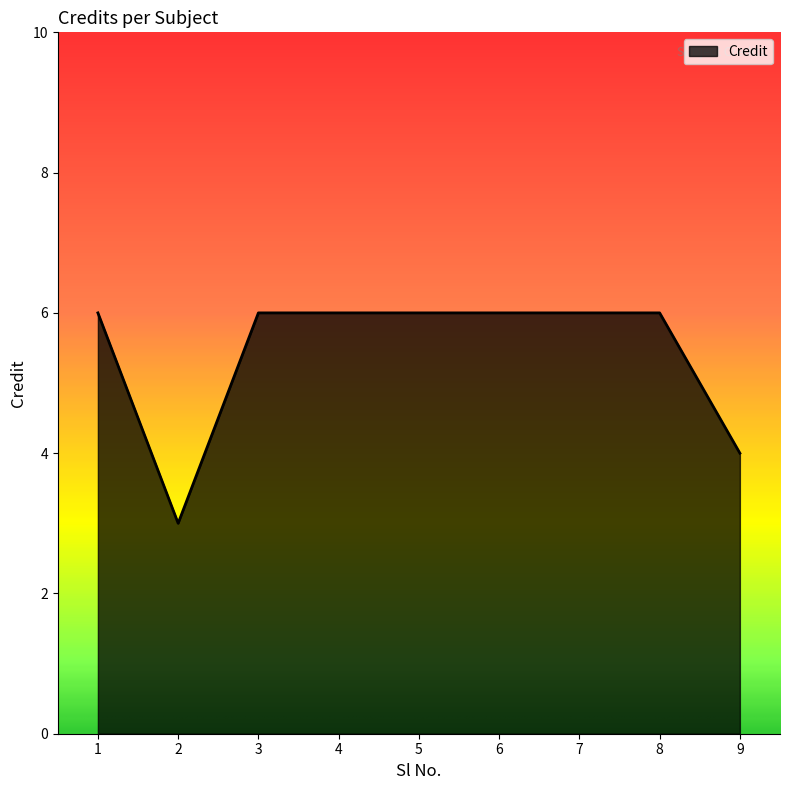

True or false: the data shows 6 at 6.

True